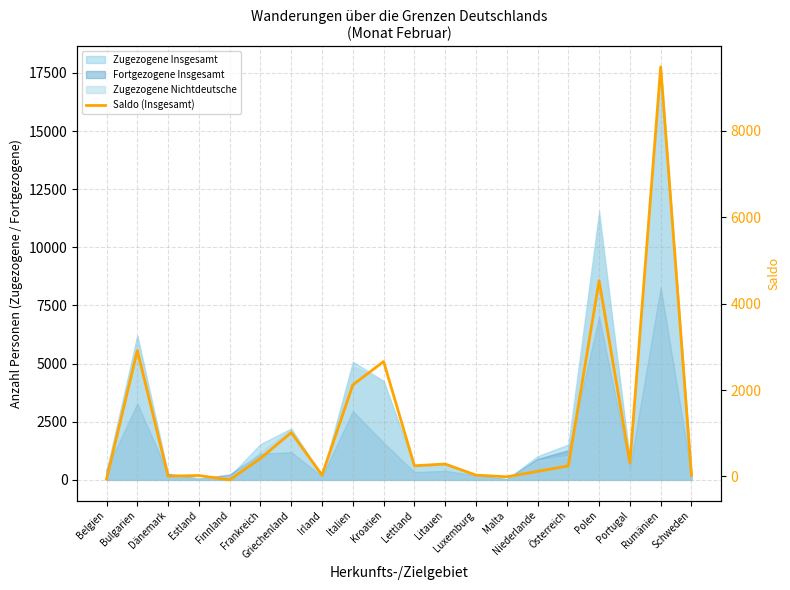

What is the maximum value shown in the chart?

9484